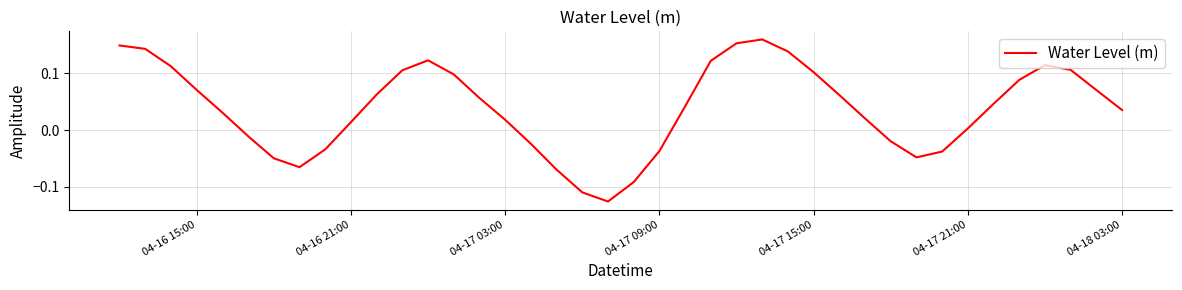

What is the difference between the maximum and second lowest values?

0.3